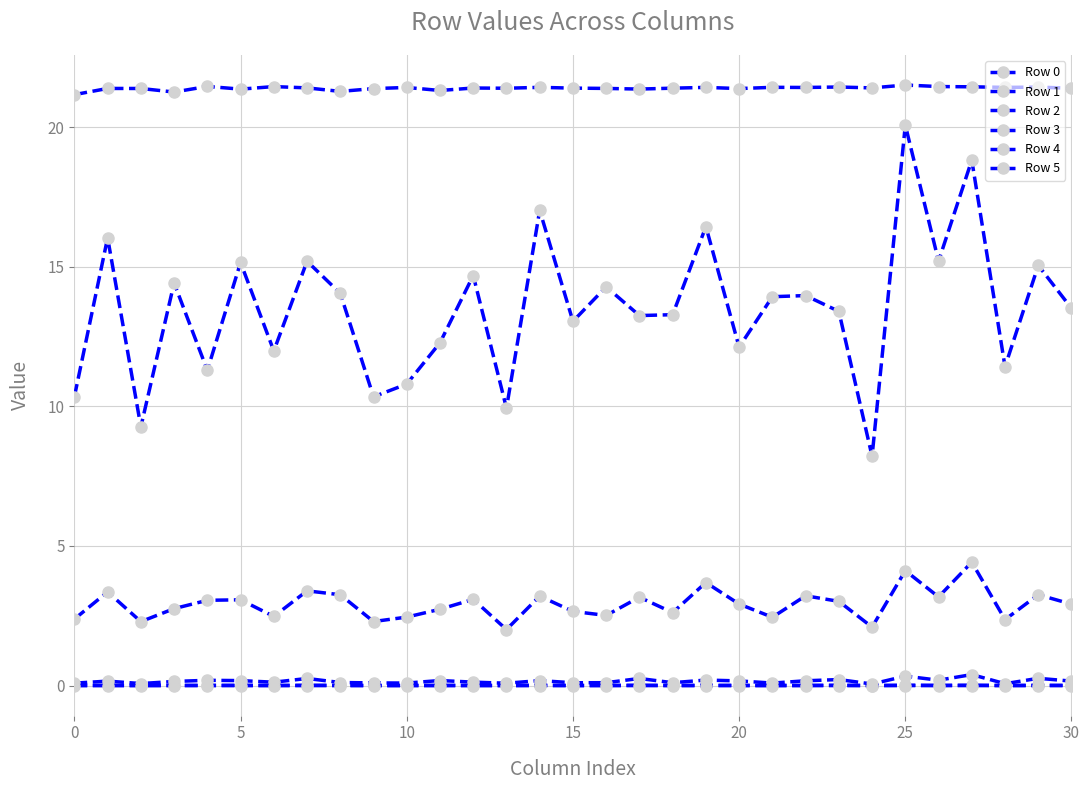

How many data points does each series have?

31